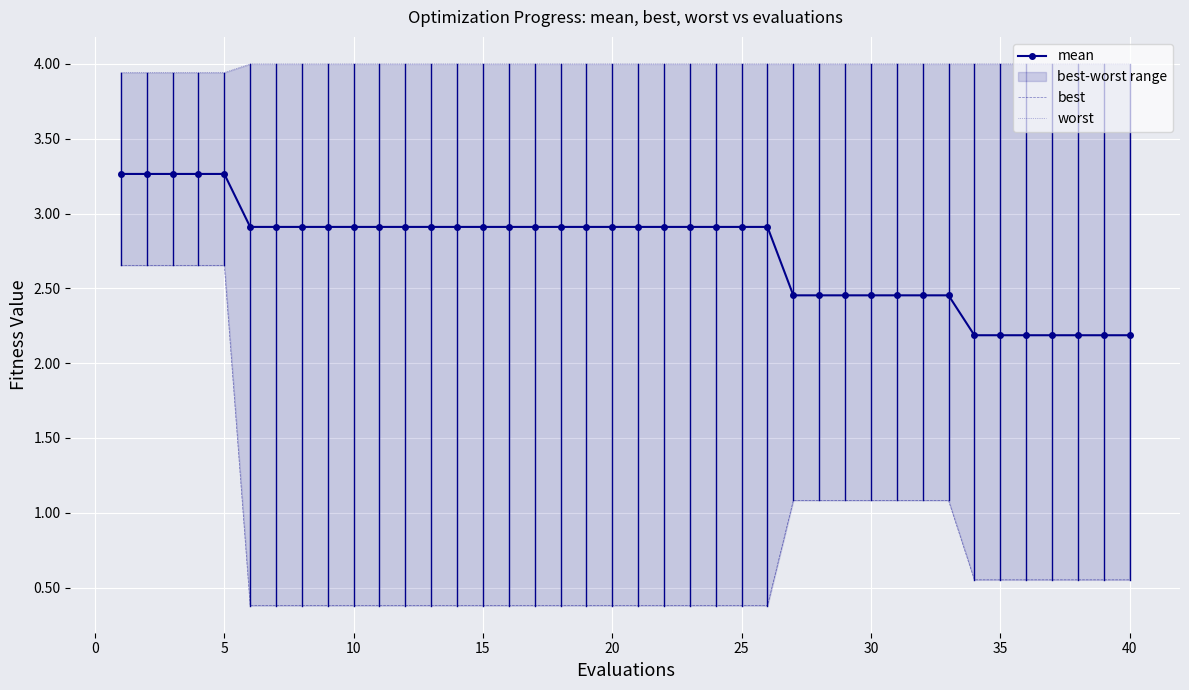

Is it true that mean equals 2.2 at 40?

True